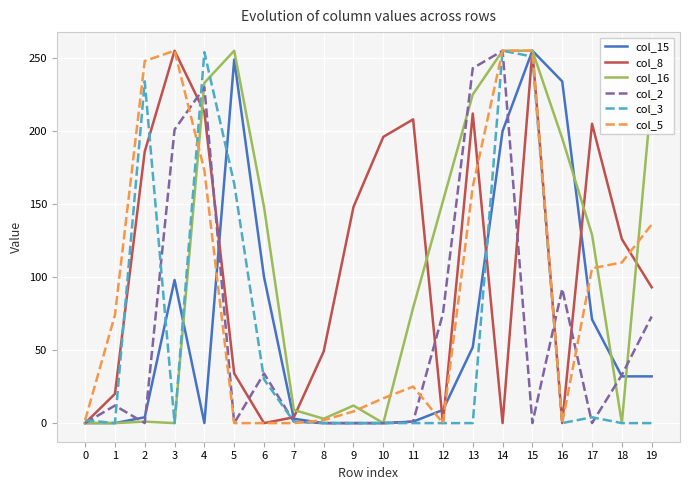

At how many categories does at least one series exceed 79?

16